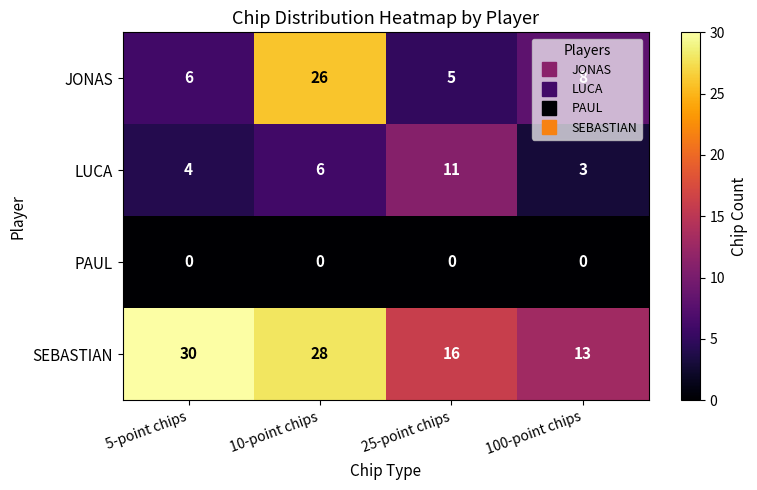

What is the spread (max minus min) of values at 5-point chips?

30